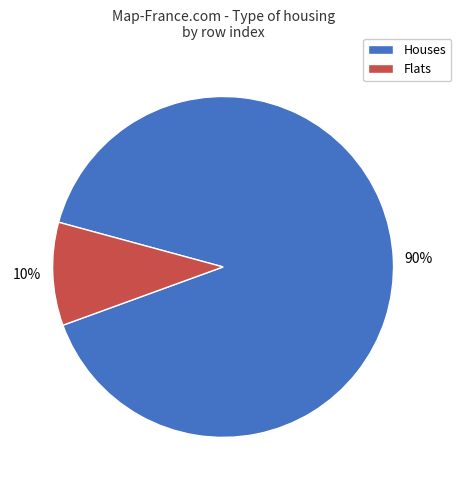

To the nearest percent, what is the average slice percentage?

50%